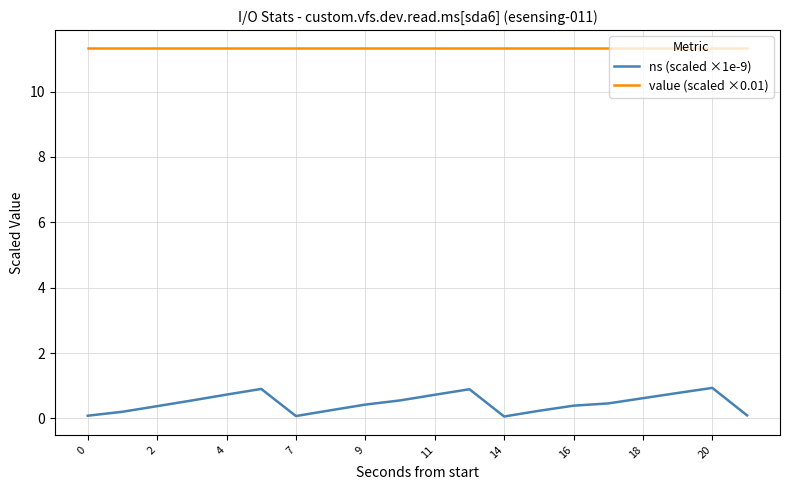

Which series has the largest range (max minus min)?

ns (scaled ×1e-9)